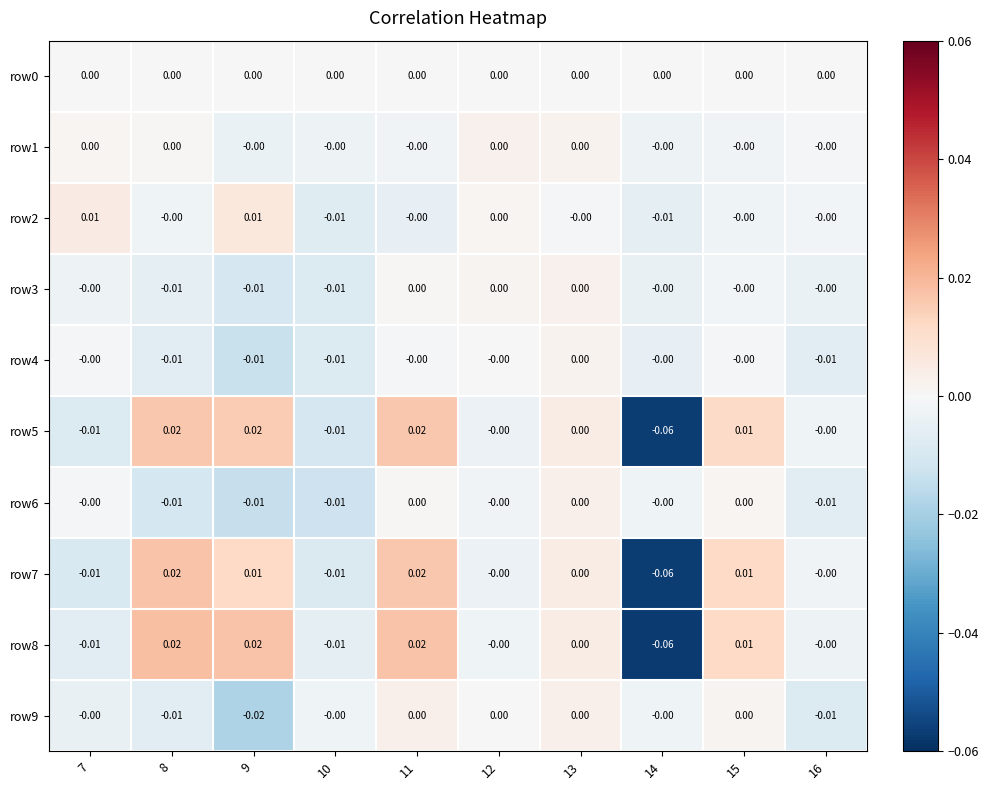

How many series are shown in this chart?

10